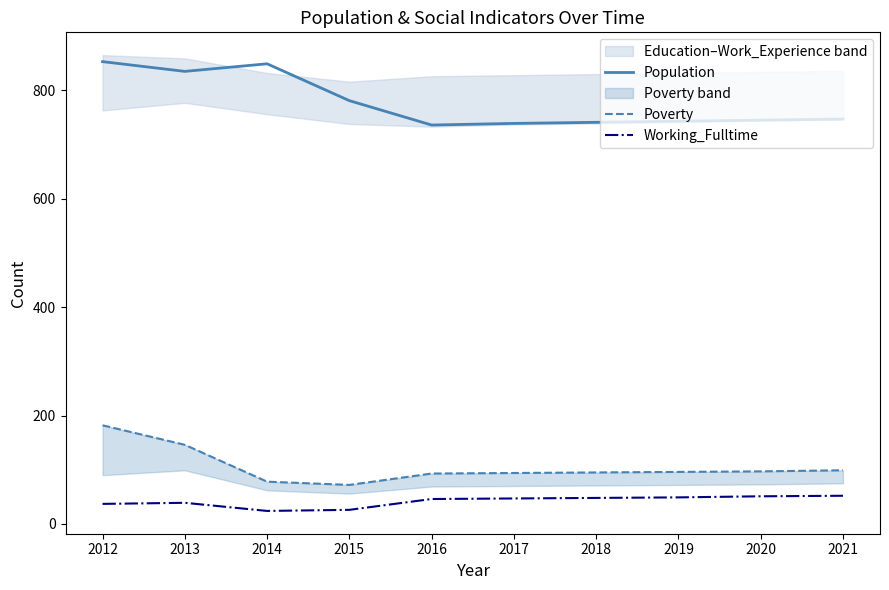

Which series has the largest total across all categories?

Population